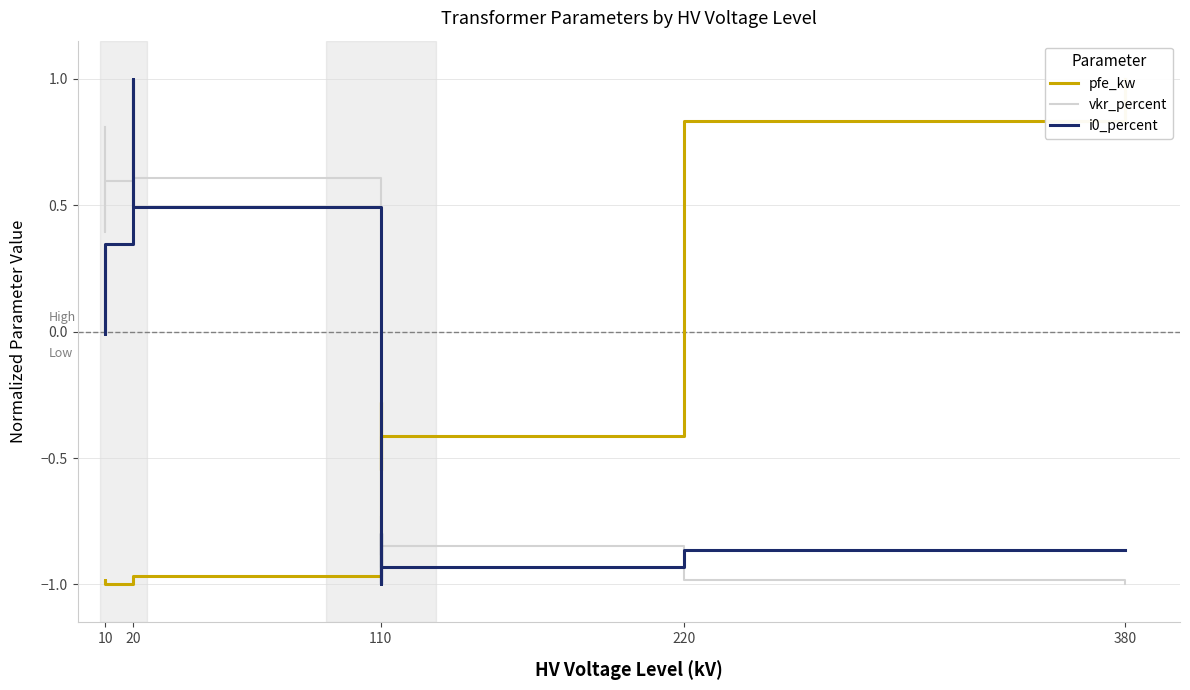

At 110, list the series in order from smallest to largest.

i0_percent, vkr_percent, pfe_kw